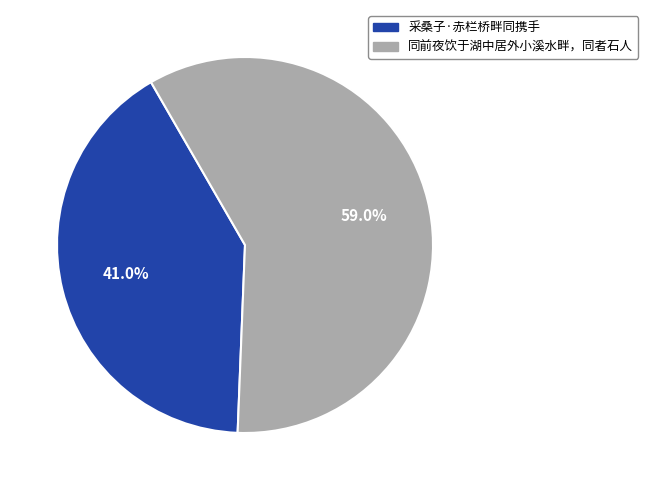

Combined, do 采桑子·赤栏桥畔同携手 and 同前夜饮于湖中居外小溪水畔，同者石人 account for over 50%?

Yes